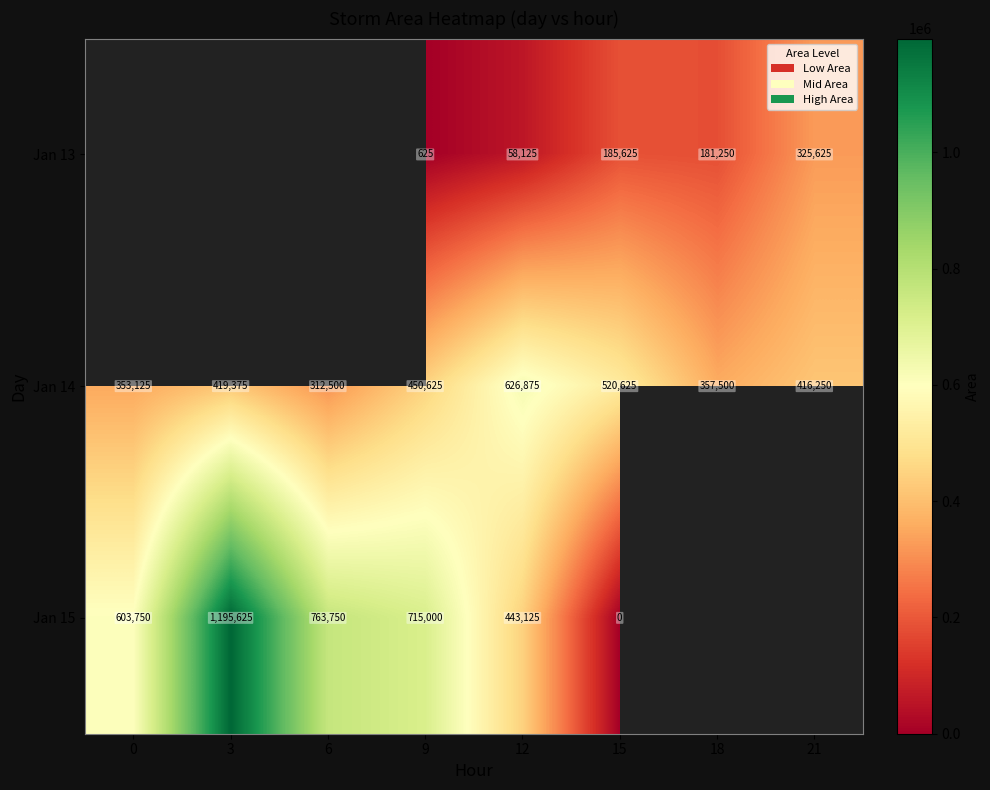

Is the value of Jan 13 at 21 greater than the value of Jan 14 at 9?

No